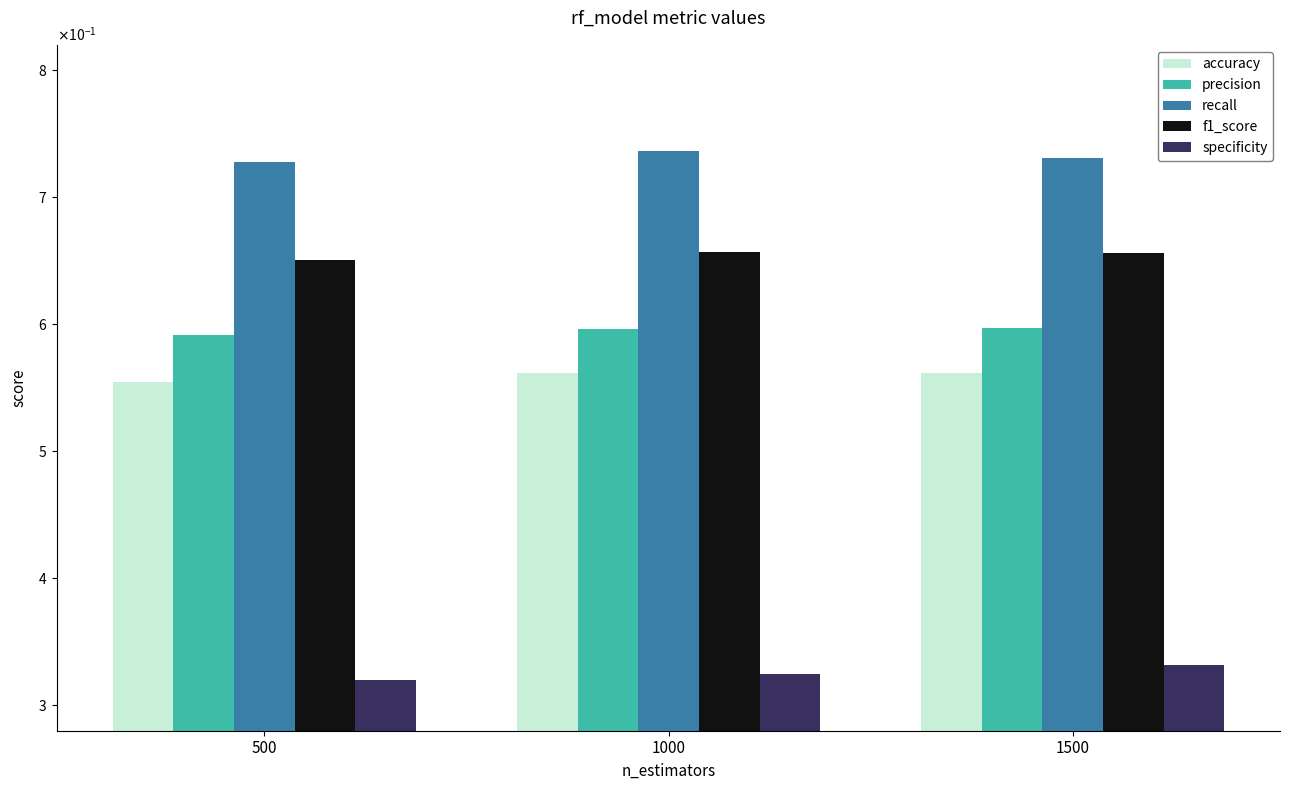

Reading left to right, list all the values displayed in this chart.

accuracy: 500=0.6	1000=0.6	1500=0.6
precision: 500=0.6	1000=0.6	1500=0.6
recall: 500=0.7	1000=0.7	1500=0.7
f1_score: 500=0.7	1000=0.7	1500=0.7
specificity: 500=0.3	1000=0.3	1500=0.3